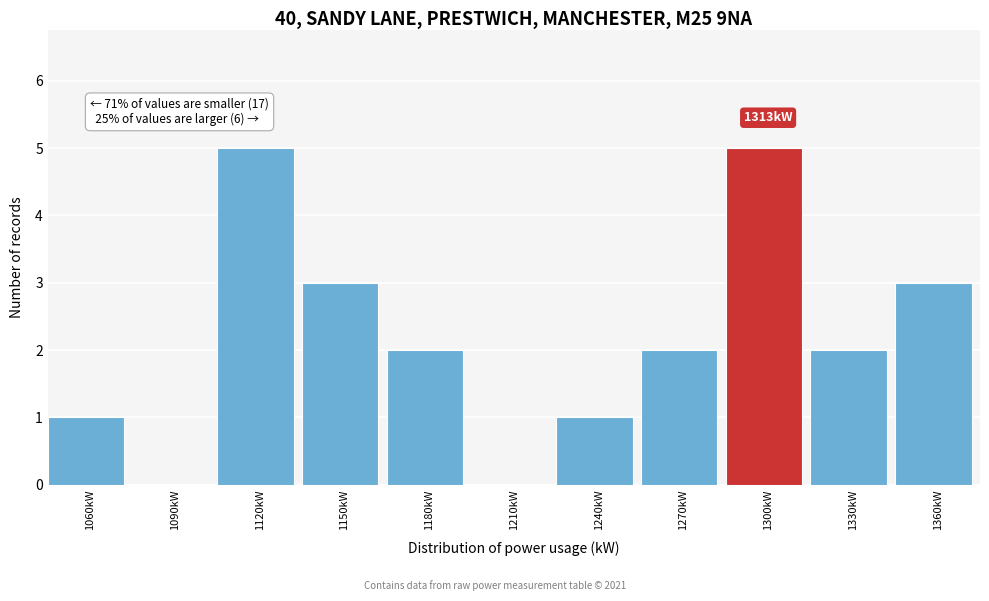

Reading right to left, list all the values displayed in this chart.

1360kW=3	1330kW=2	1300kW=5	1270kW=2	1240kW=1	1210kW=0	1180kW=2	1150kW=3	1120kW=5	1090kW=0	1060kW=1